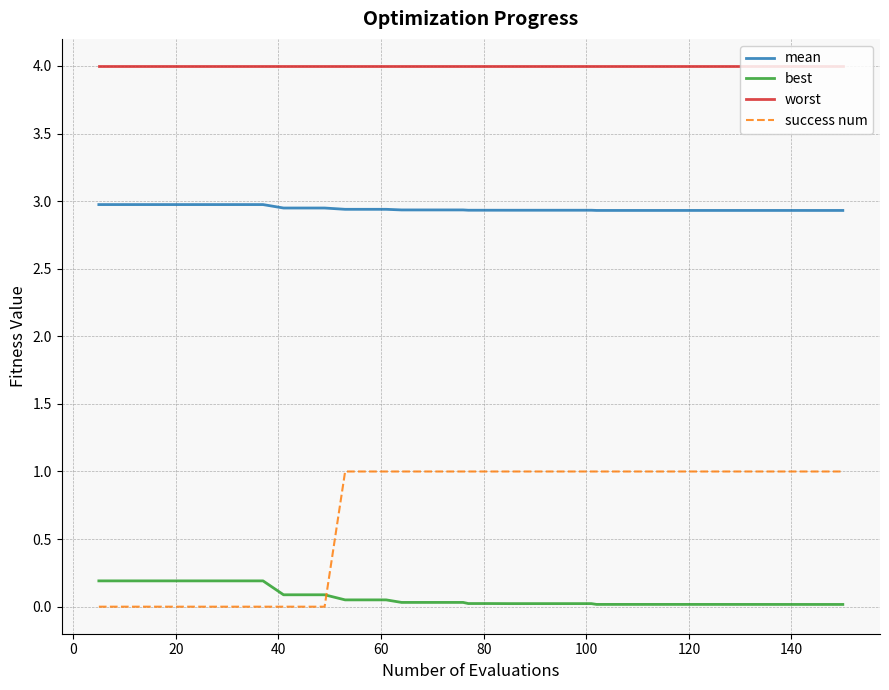

At how many categories does at least one series exceed 0?

40